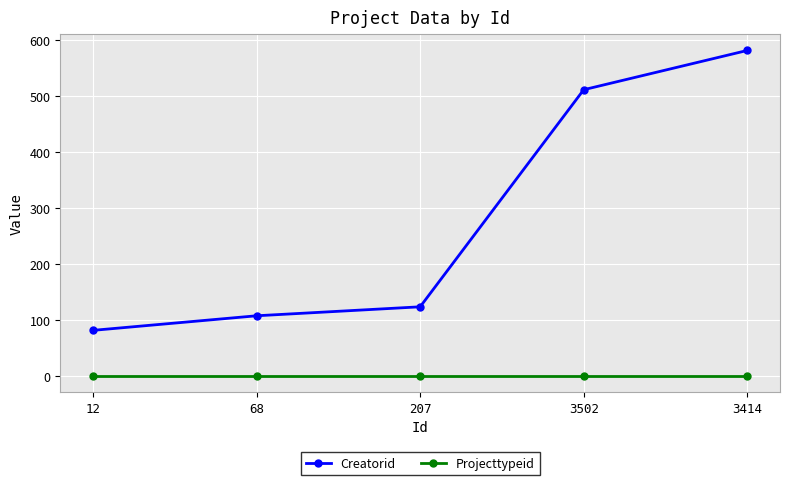

List the series in order of their overall mean, highest first.

Creatorid, Projecttypeid